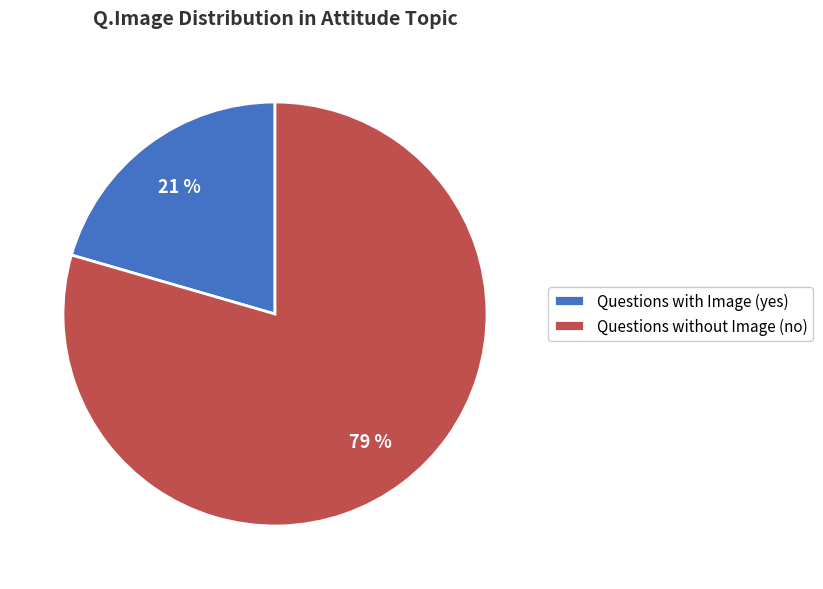

How many segments does this pie chart have?

2